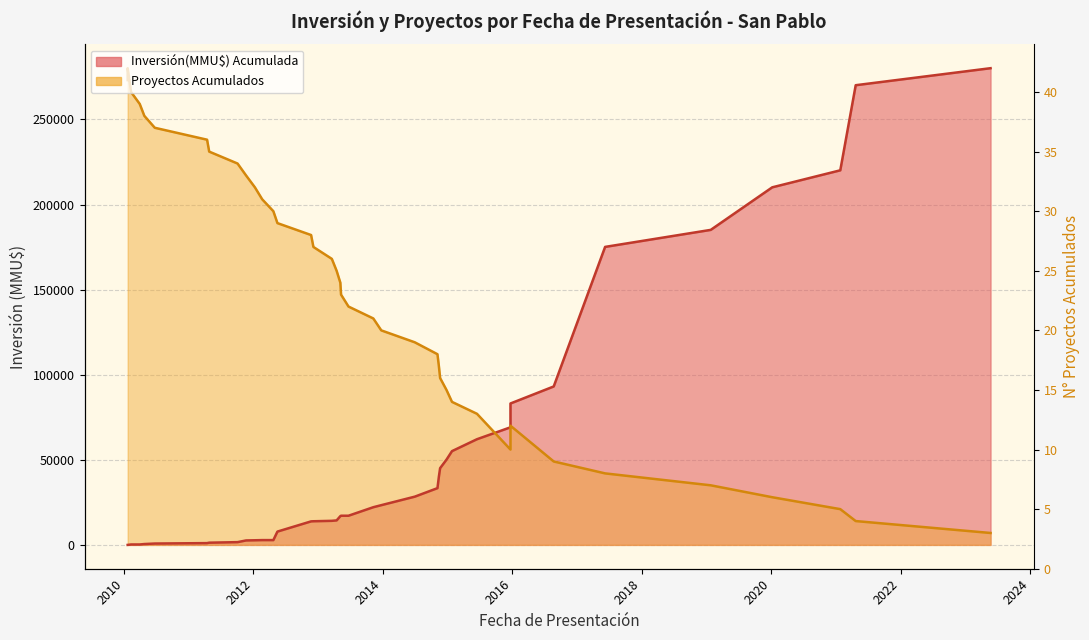

How many categories are shown in the chart?

40